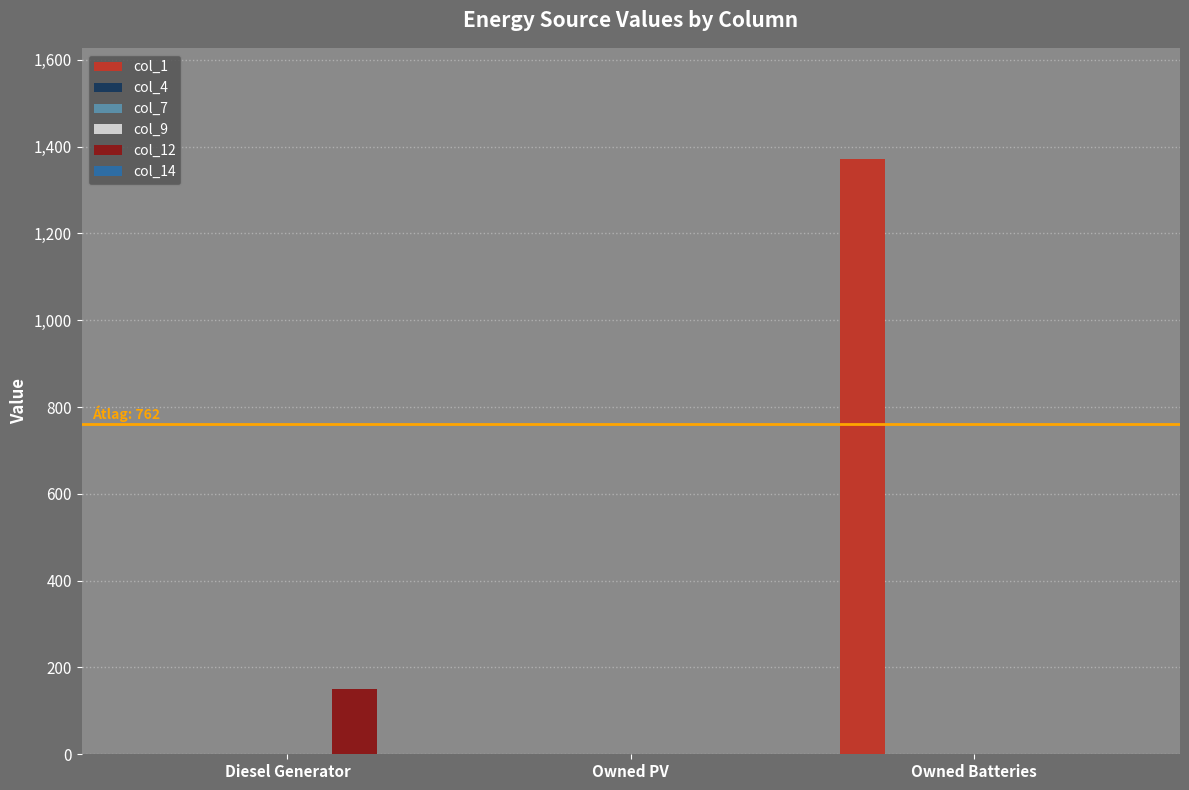

Reading right to left, list all the values displayed in this chart.

col_1: Owned Batteries=1372	Owned PV=0	Diesel Generator=0
col_4: Owned Batteries=0	Owned PV=0	Diesel Generator=0
col_7: Owned Batteries=0	Owned PV=0	Diesel Generator=0
col_9: Owned Batteries=0	Owned PV=0	Diesel Generator=0
col_12: Owned Batteries=0	Owned PV=0	Diesel Generator=151
col_14: Owned Batteries=0	Owned PV=0	Diesel Generator=0